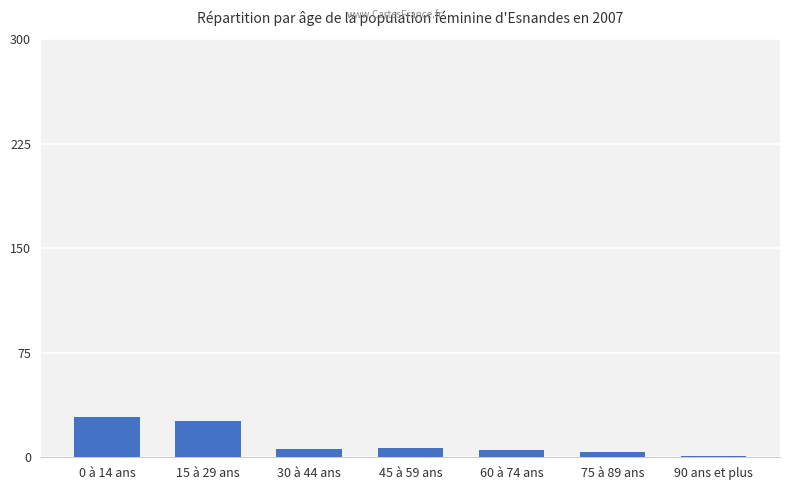

What is the average value?

11